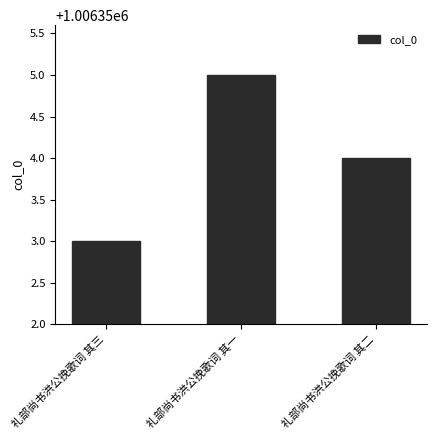

What value does the data have at 礼部尚书洪公挽歌词 其二?

1006354